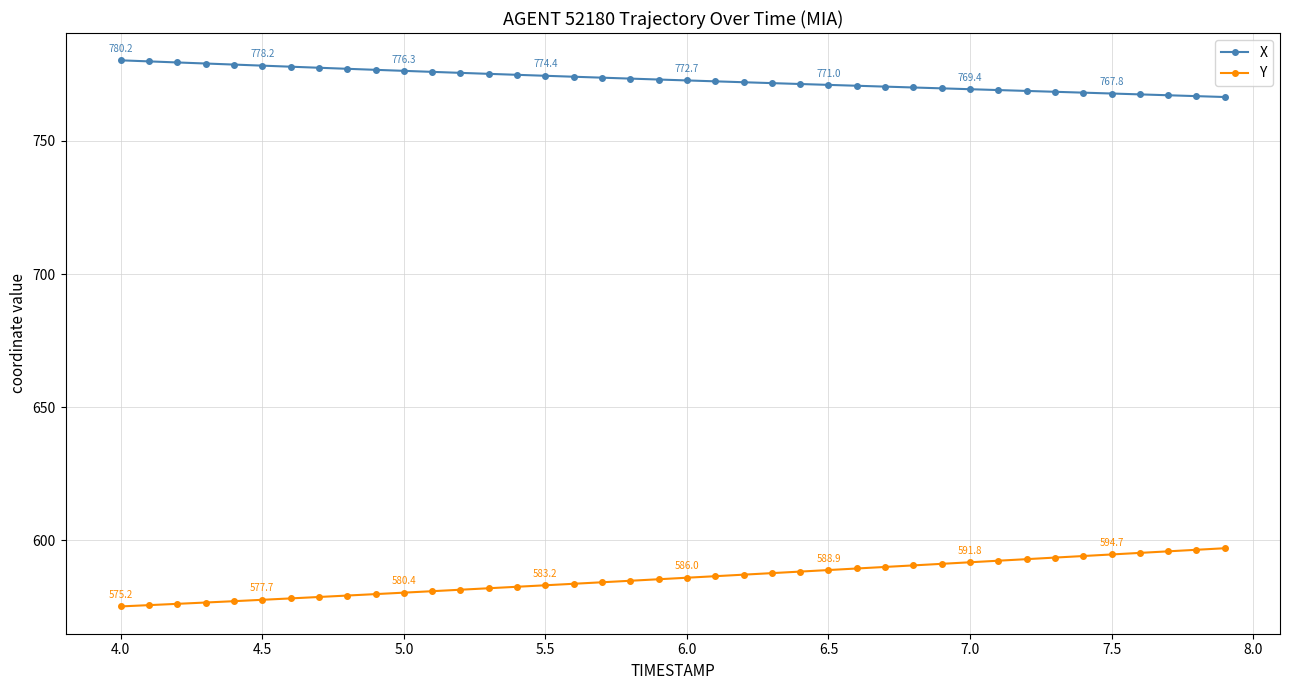

True or false: X and Y cross at least once.

False